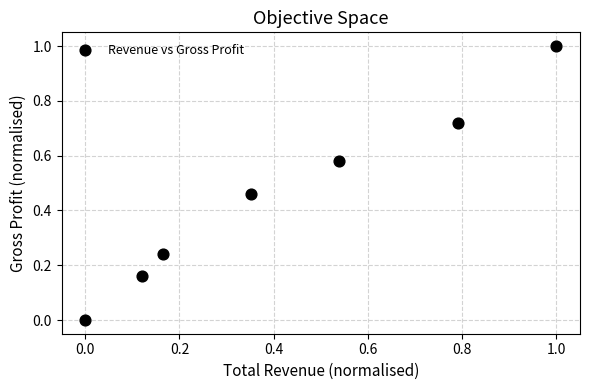

What is the range of Y values (max minus min)?

1.0